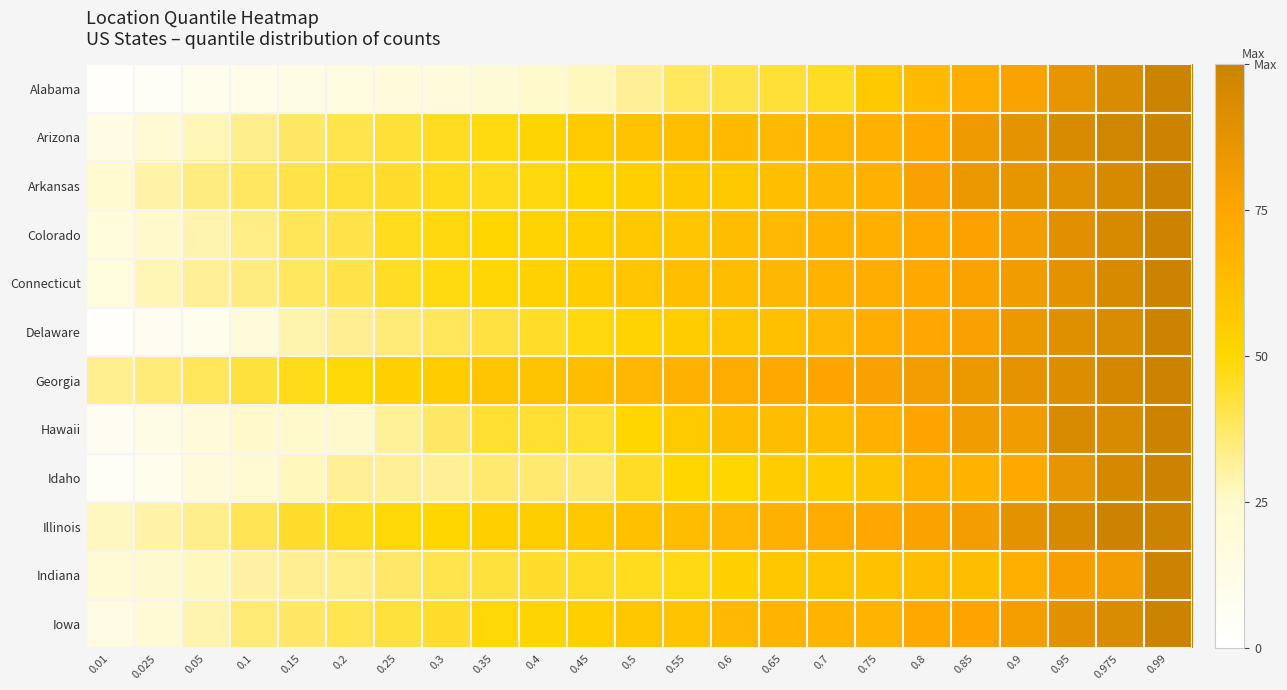

Which category has the lowest value across all series?

0.01